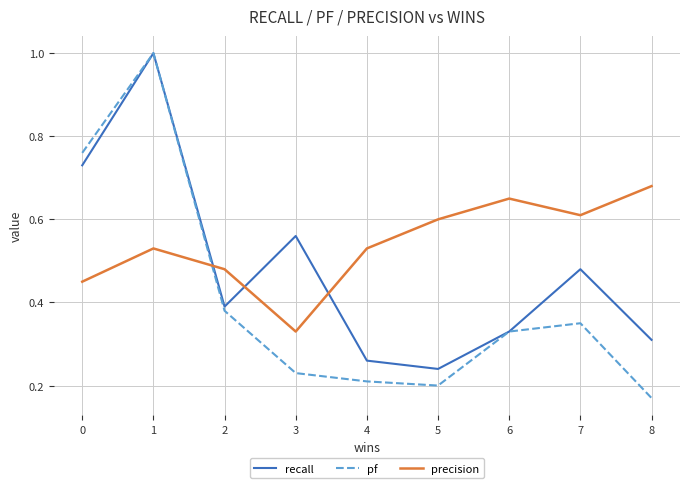

Between which two adjacent categories do pf and precision first intersect?

1 and 2